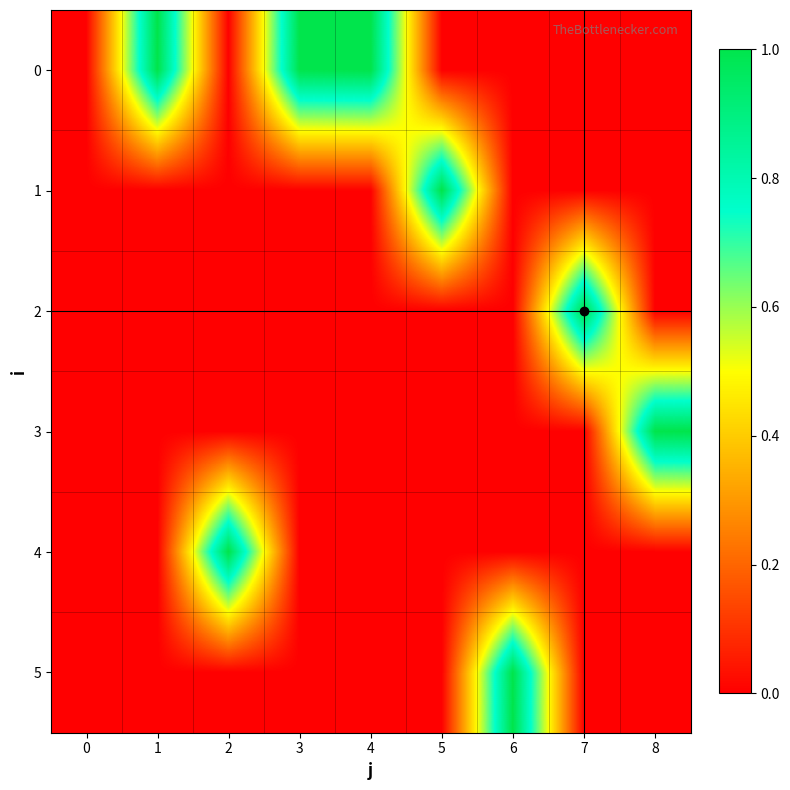

Reading left to right, what are all the values shown in this chart?

0: 0=0	1=1	2=0	3=1	4=1	5=0	6=0	7=0	8=0
1: 0=0	1=0	2=0	3=0	4=0	5=1	6=0	7=0	8=0
2: 0=0	1=0	2=0	3=0	4=0	5=0	6=0	7=1	8=0
3: 0=0	1=0	2=0	3=0	4=0	5=0	6=0	7=0	8=1
4: 0=0	1=0	2=1	3=0	4=0	5=0	6=0	7=0	8=0
5: 0=0	1=0	2=0	3=0	4=0	5=0	6=1	7=0	8=0